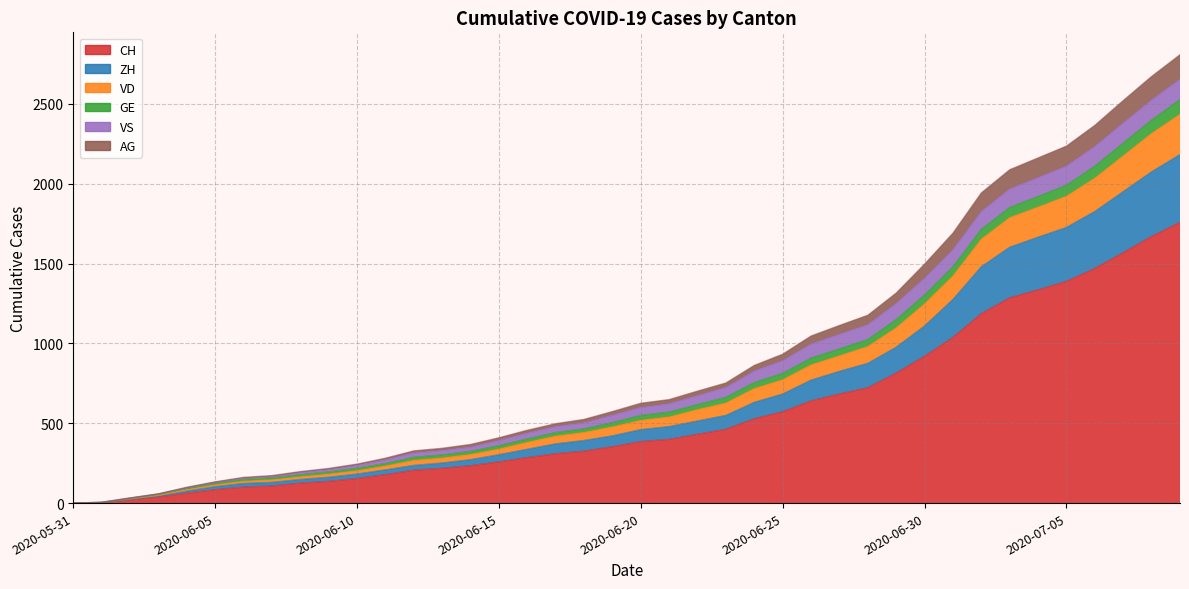

What is the label of the 33rd point from the left?

2020-07-02